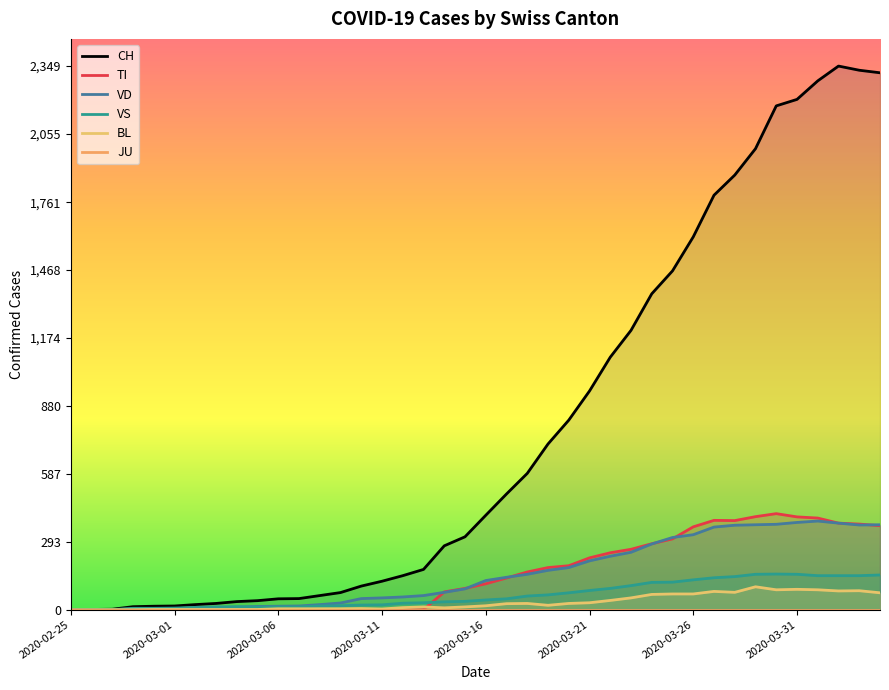

Which label corresponds to the smallest value in the chart?

2020-02-25